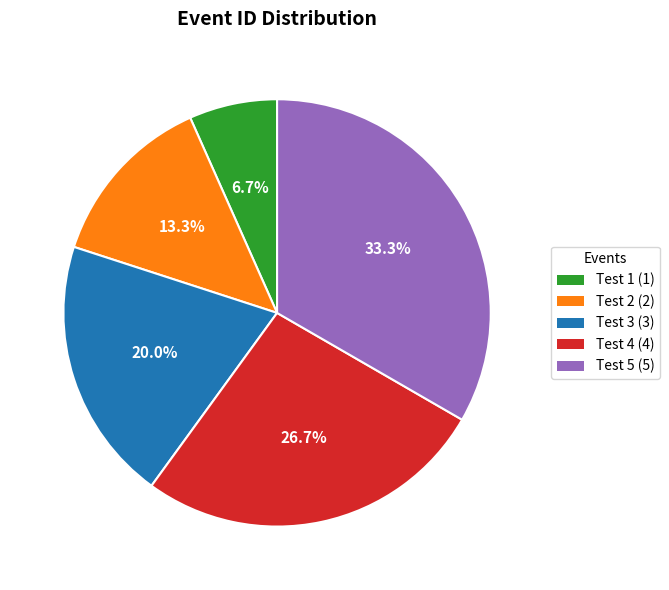

The Test 5 slice represents 25% of the pie. True or false?

False